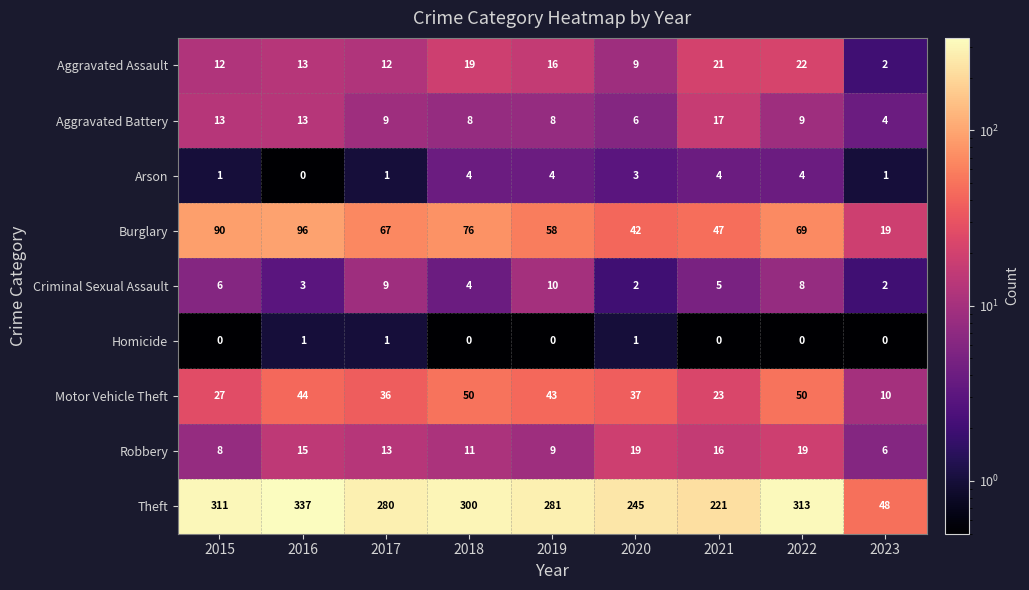

Which series has the largest range (max minus min)?

Theft